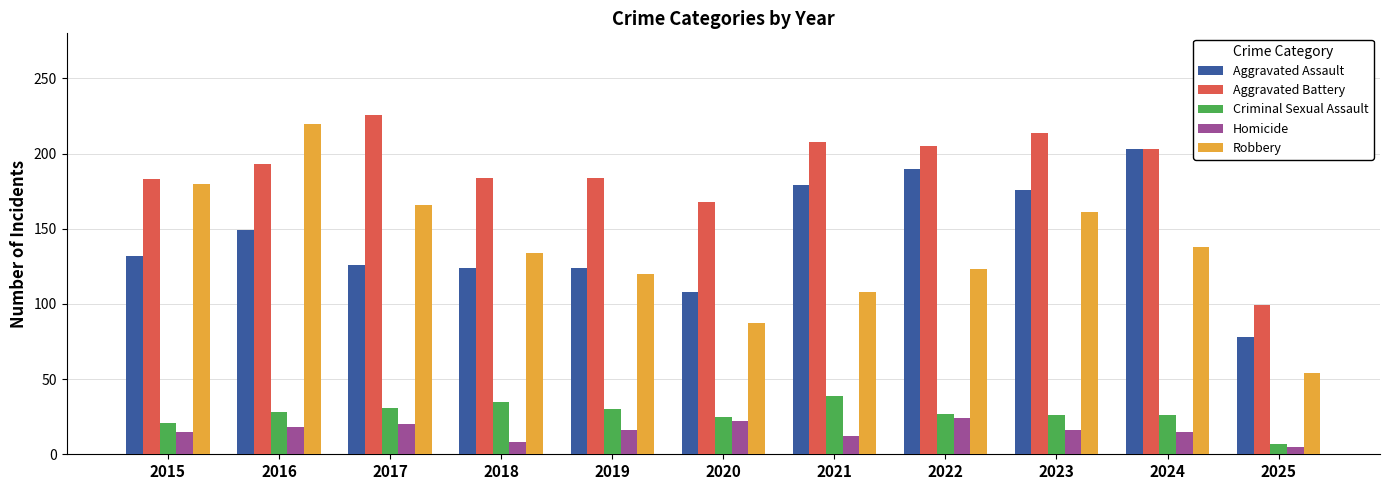

What is the difference between the second highest and second lowest values in the Aggravated Assault series?

82